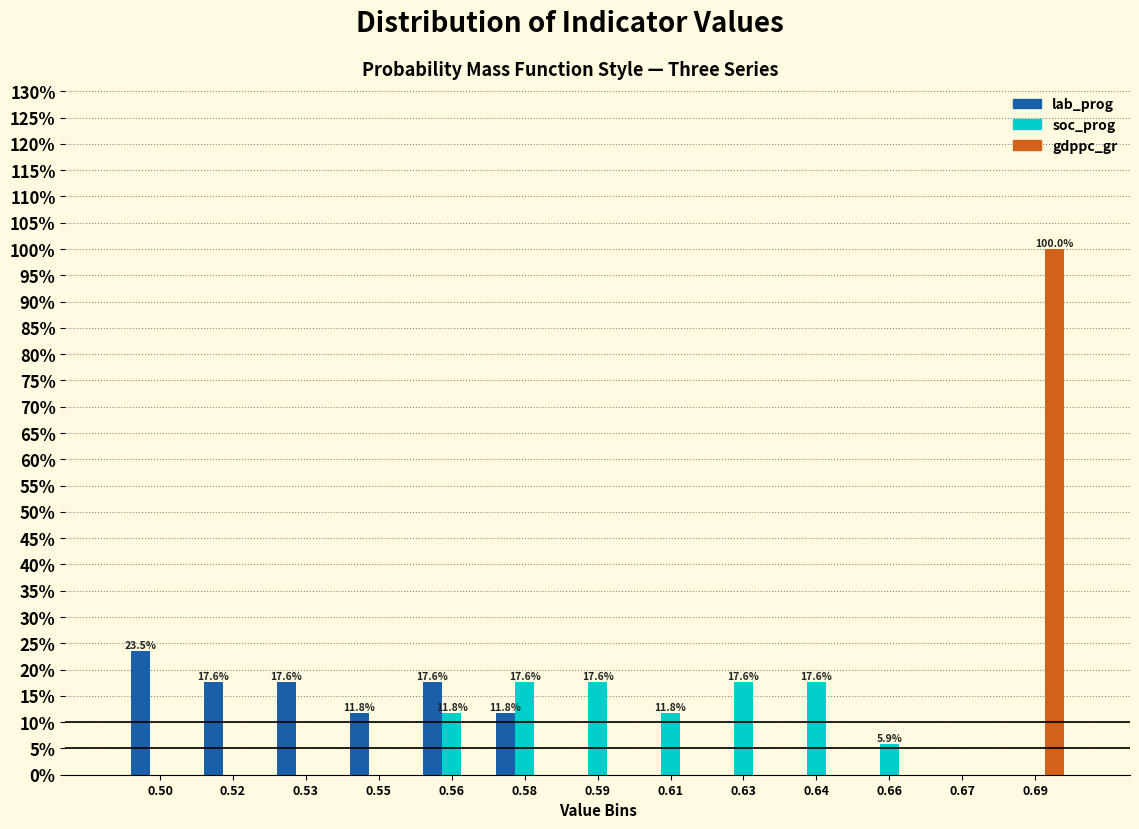

What is the greatest value displayed?

100.0